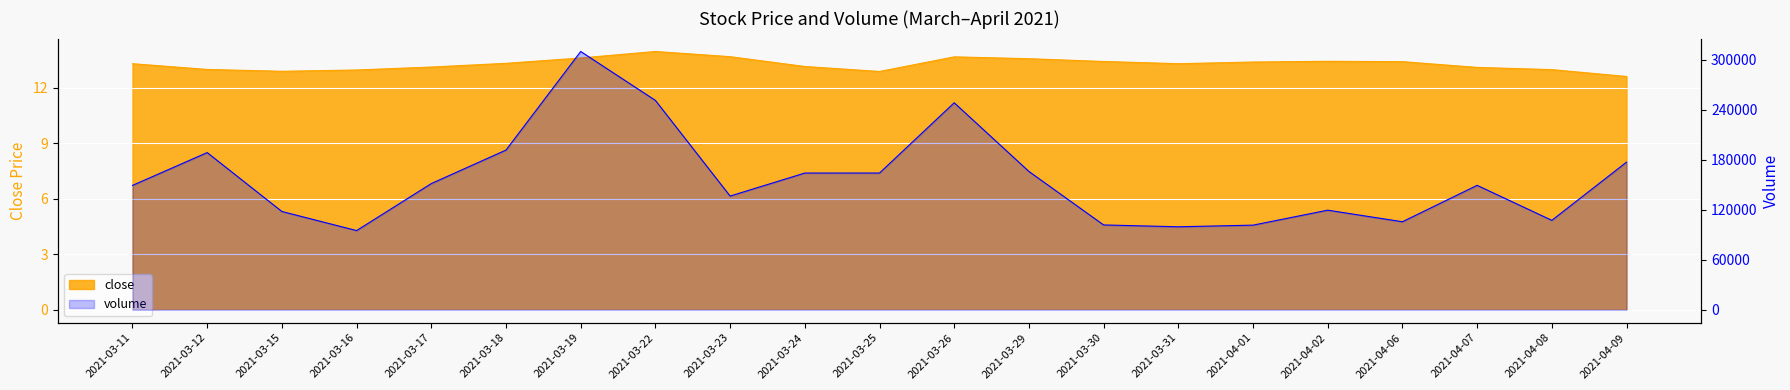

What is the difference between the maximum and minimum values in the volume series?

214655.0